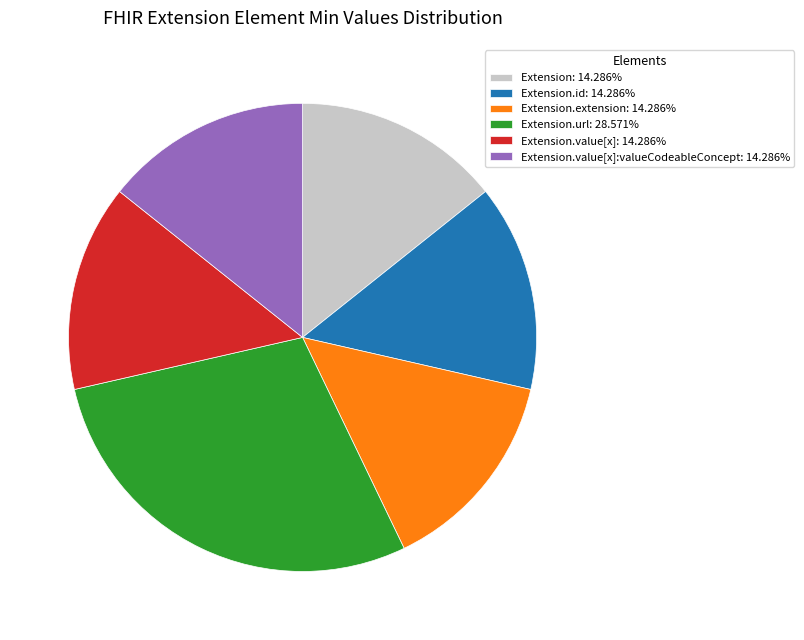

Approximately how many times larger is the value at Extension.extension: 14.286% compared to Extension.value[x]: 14.286%?

1.0